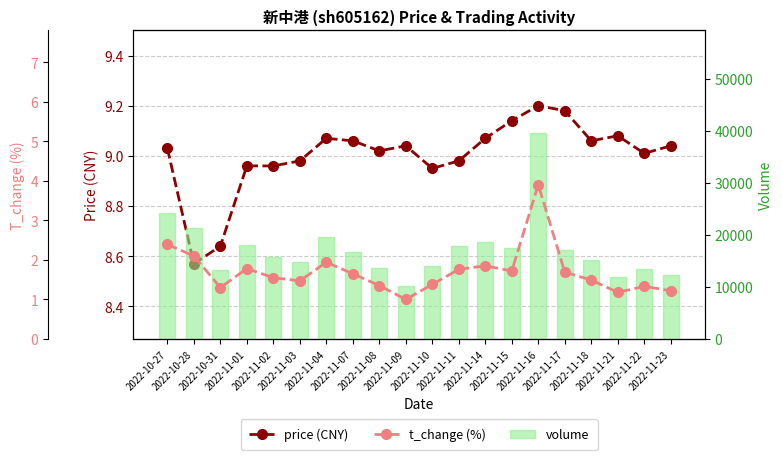

Rank the series at 2022-11-14 from lowest to highest value.

t_change, price, volume